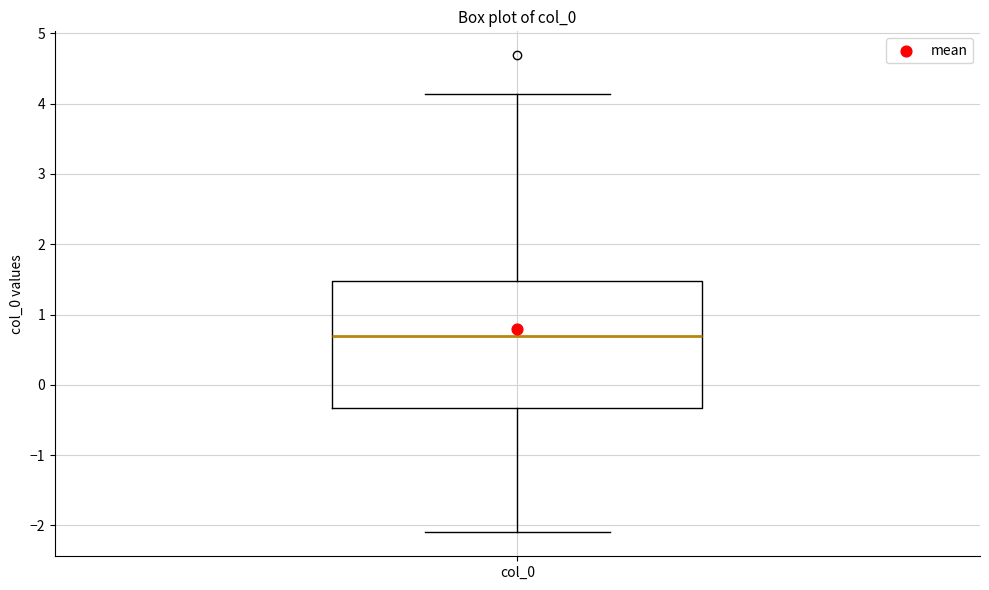

Read this box plot against the y-axis: the position of the median line, the range covered by the box, and the ends of both whiskers. The values are not printed on the chart, so give them approximately, as read against the axis.

median 0.7, box -0.3 to 1.5, whiskers -2.1 to 4.1